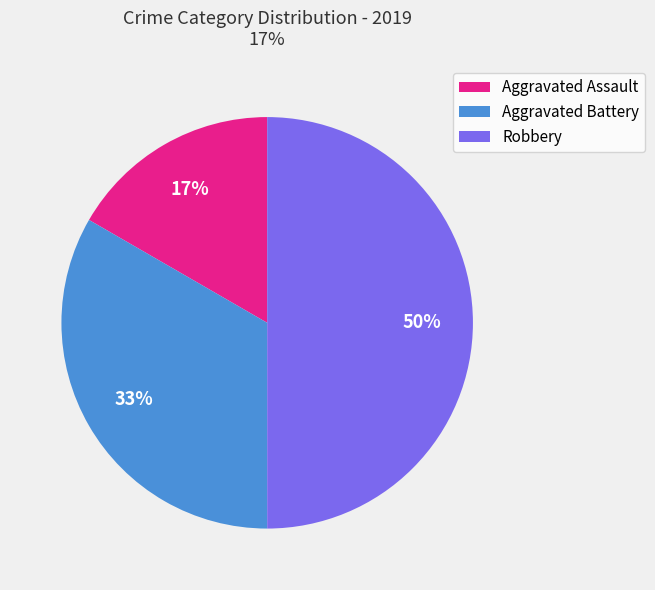

To the nearest percent, what is the combined percentage of Aggravated Battery and Aggravated Assault?

50%